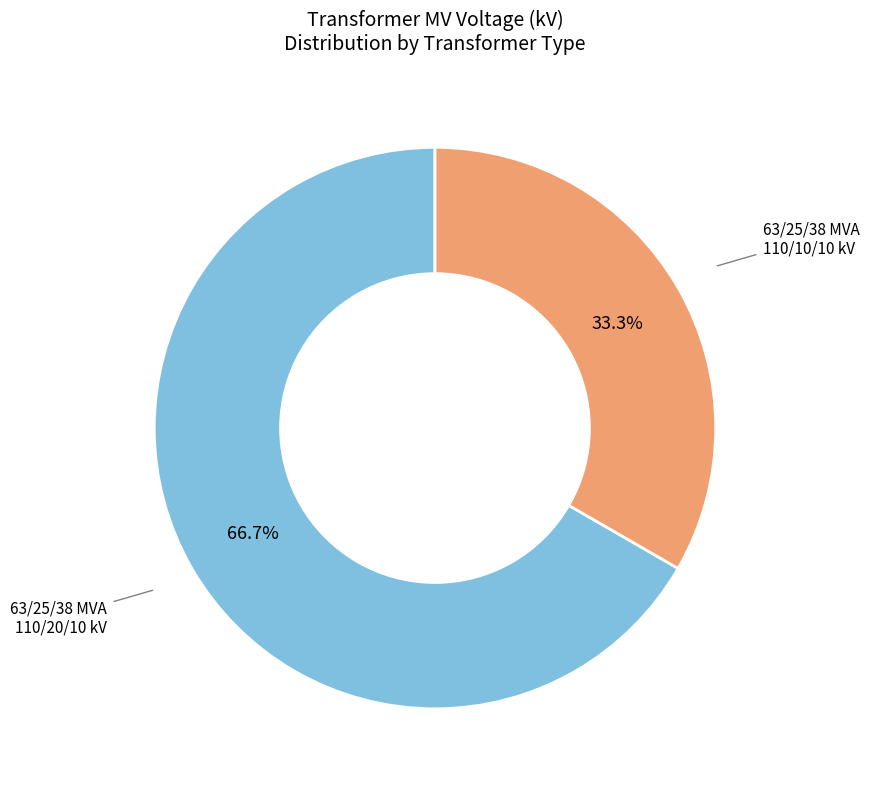

Does any single category account for the majority?

Yes